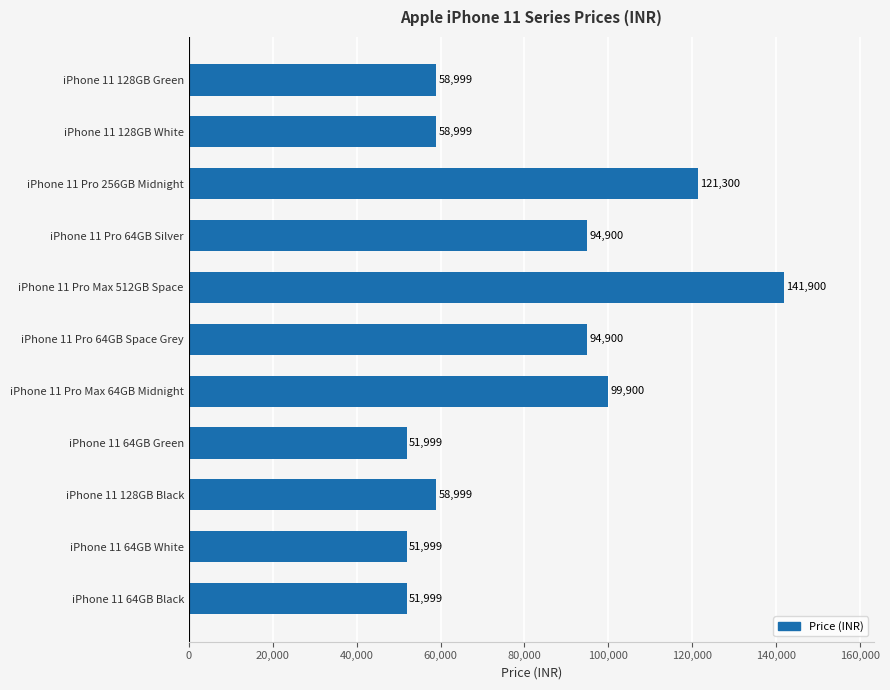

How many data points does each series have?

11